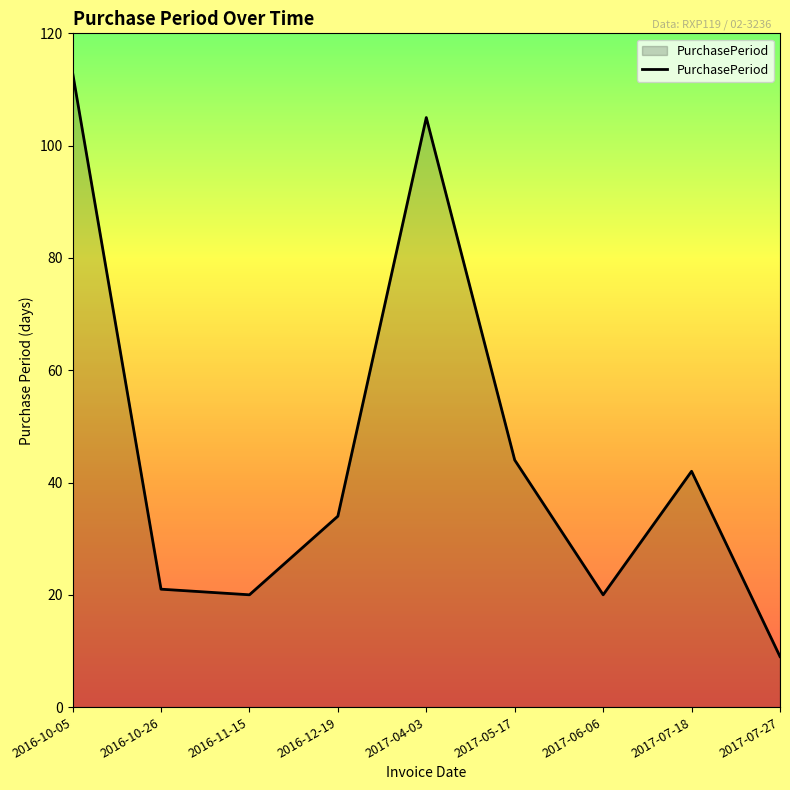

Where is the first local minimum?

2016-11-15